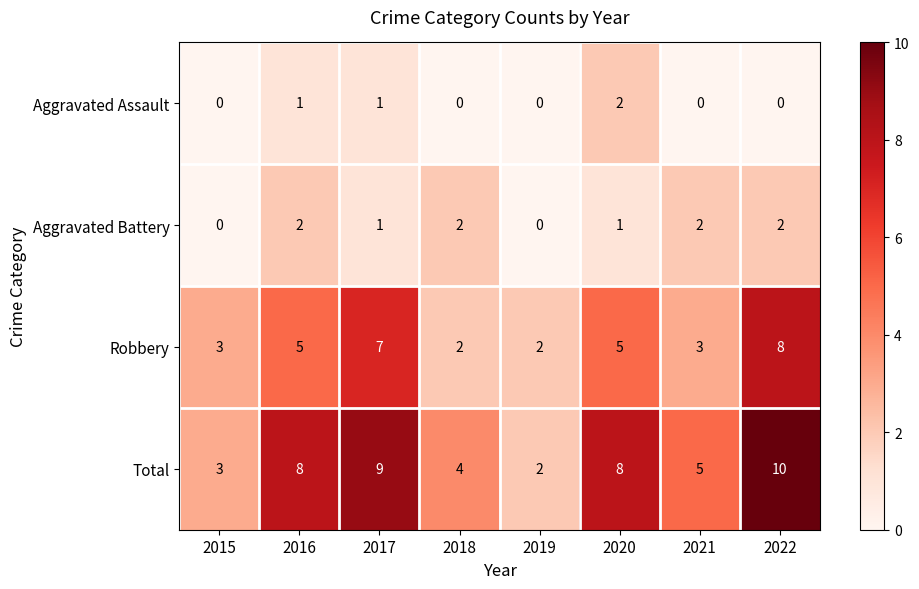

What is the maximum value shown in the chart?

10